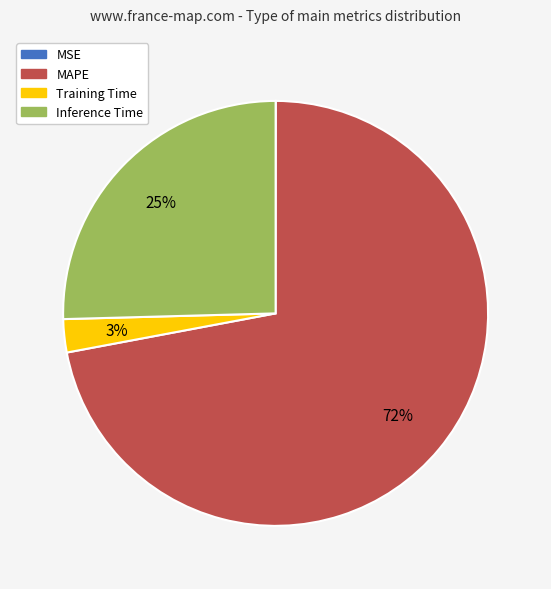

Which slice represents more than half of the pie?

MAPE